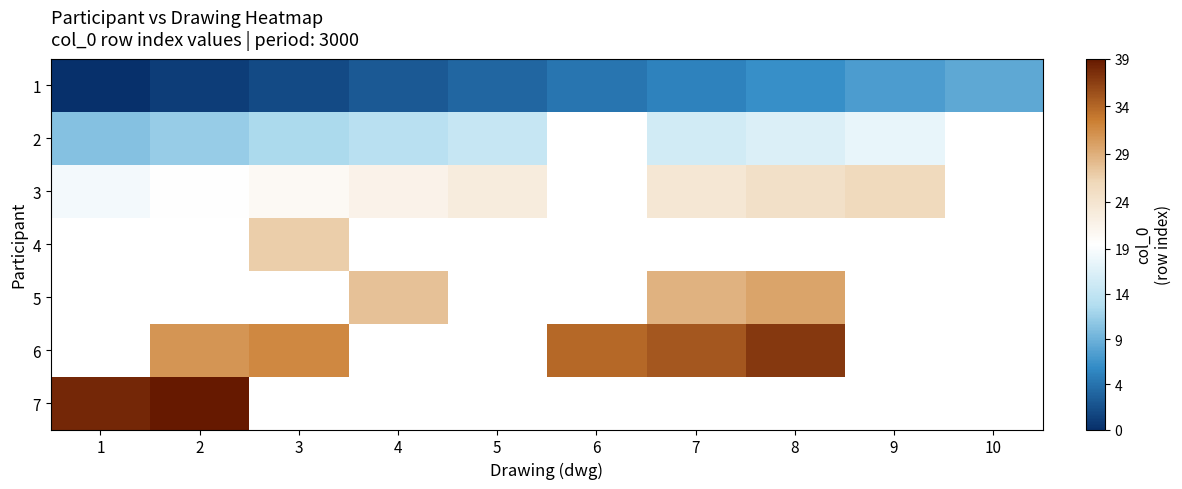

How many data points does each series have?

10